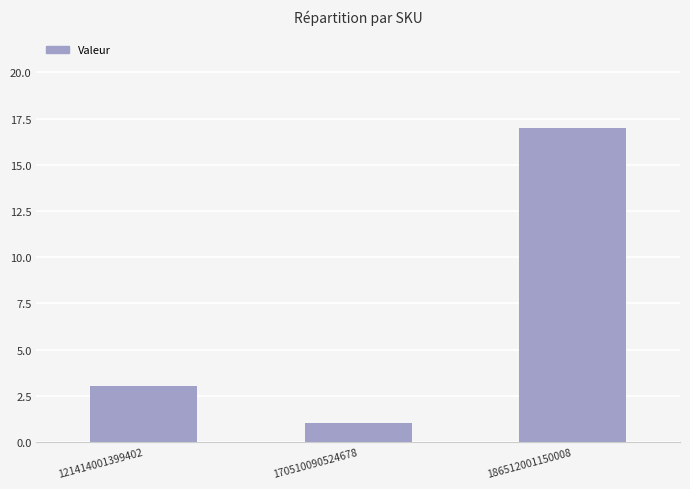

Does the chart contain any negative values?

No